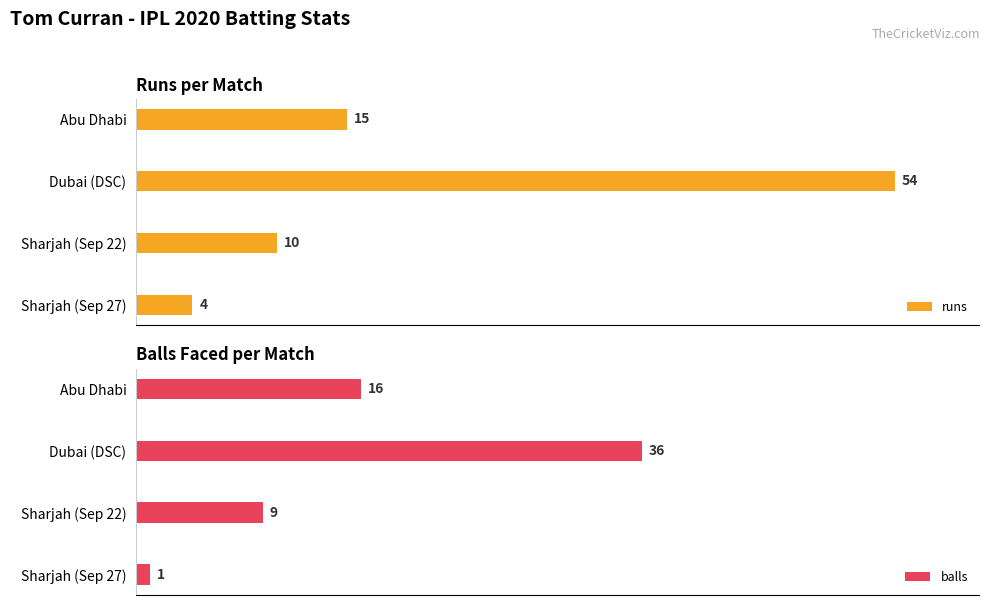

List the labels in order of runs value, smallest first.

Sharjah (Sep 27), Sharjah (Sep 22), Abu Dhabi, Dubai (DSC)